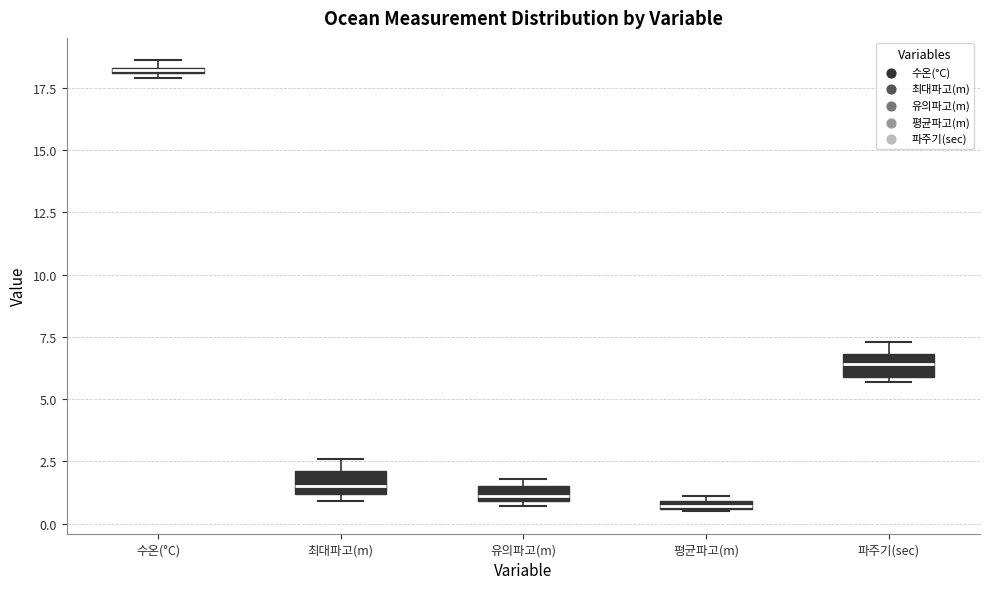

Where does the median line of the box for 파주기(sec) sit on the y-axis? The values are not printed on the chart, so give them approximately, as read against the axis.

6.5